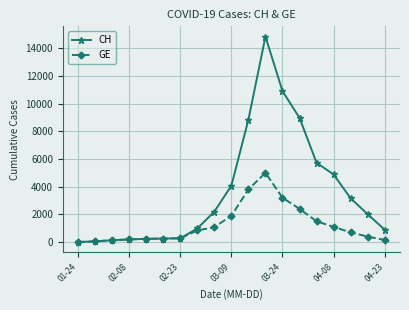

What is the difference between the maximum and second lowest values in the GE series?

4946